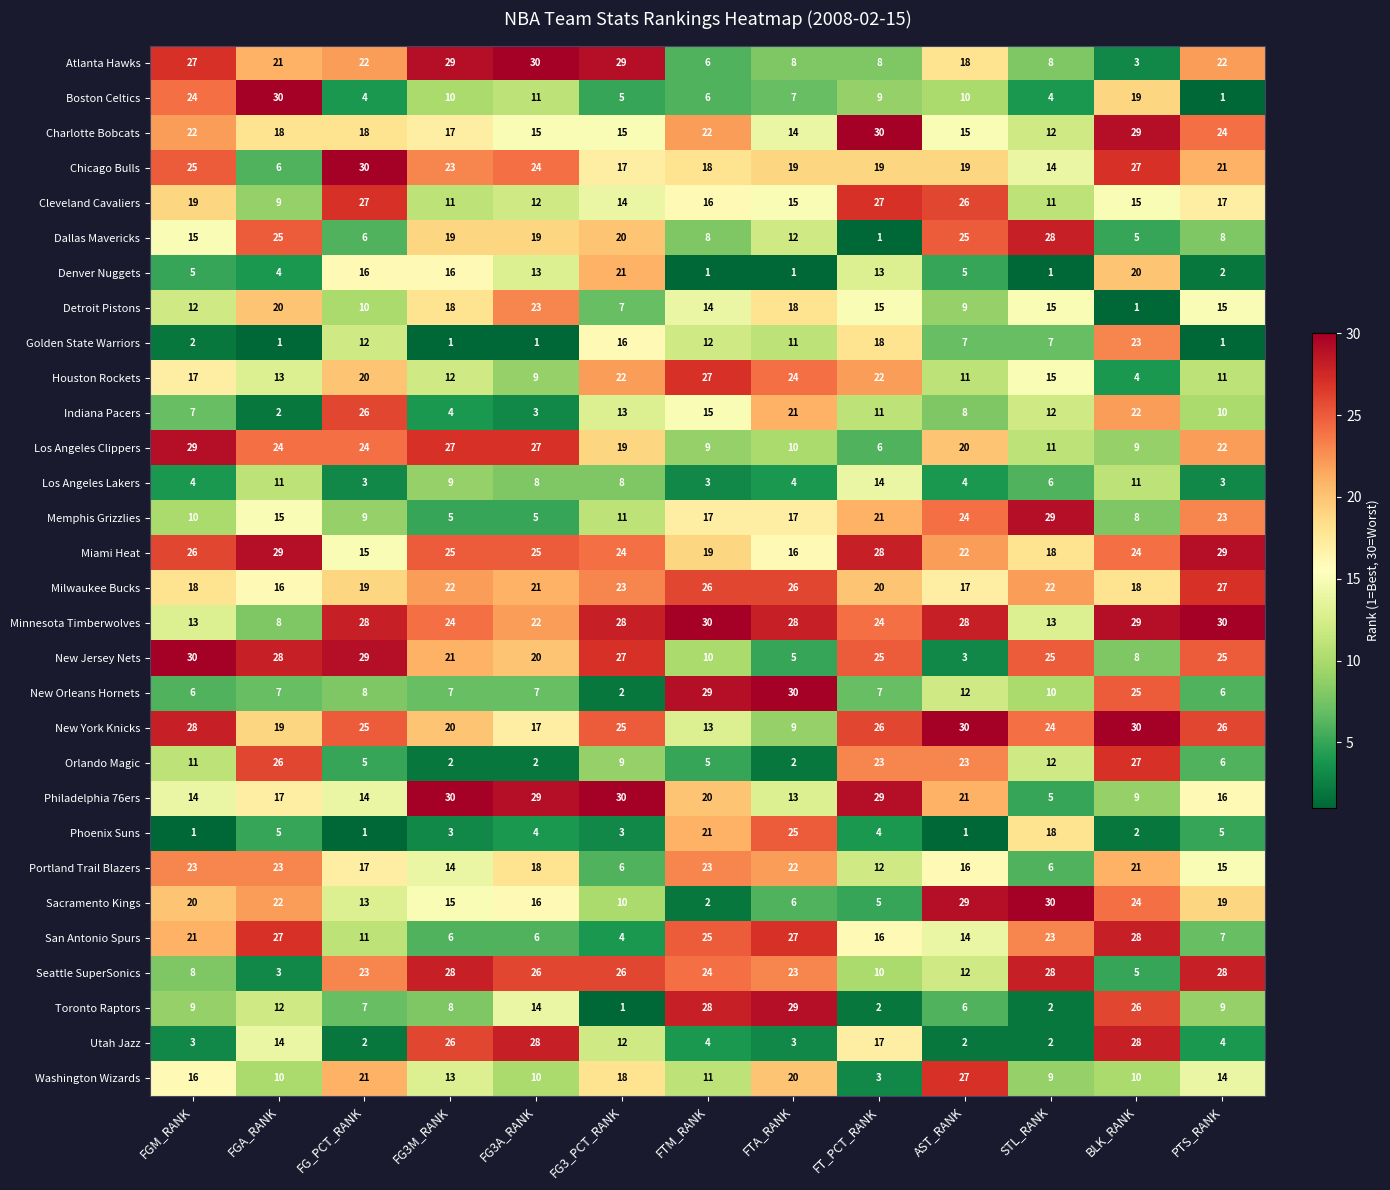

Is it true that New Jersey Nets equals 38 at FG3_PCT_RANK?

False